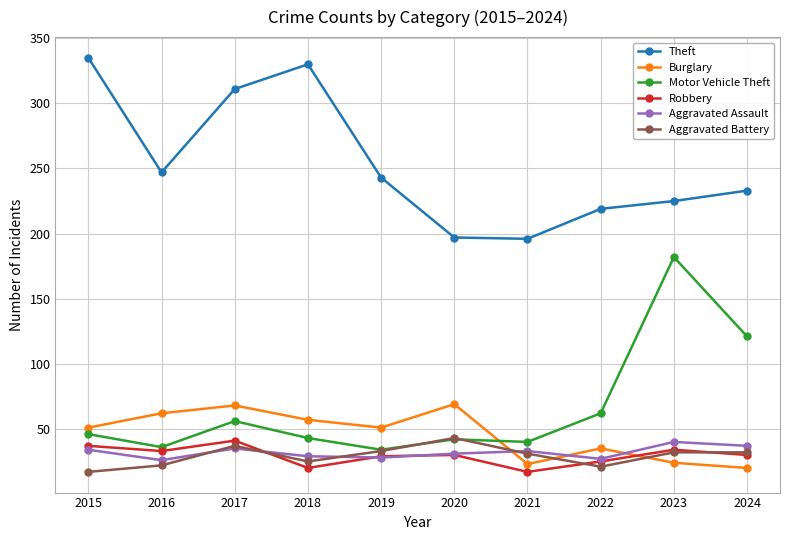

Where is the first local minimum for Burglary?

2019